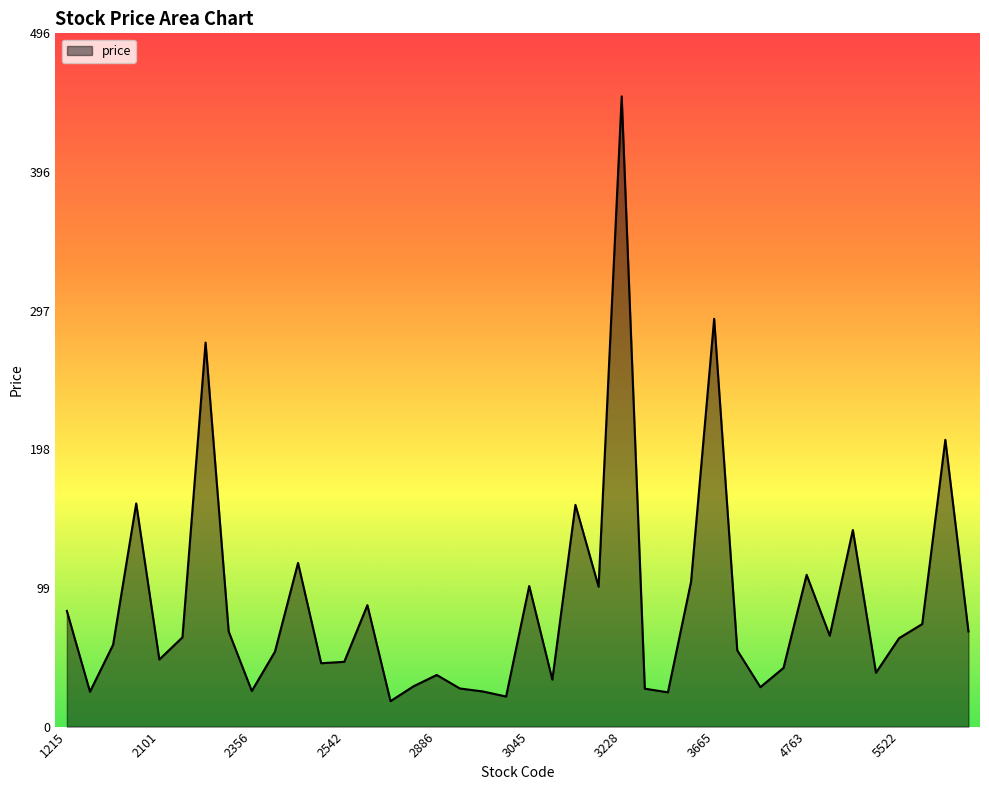

What is the smallest value displayed?

18.2